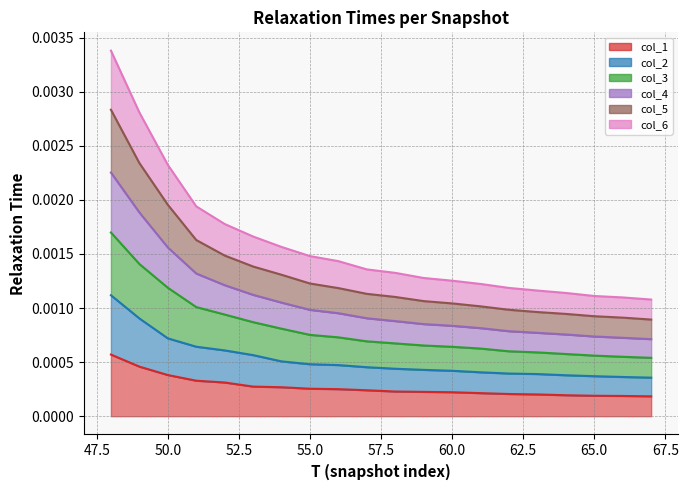

List the labels in order of col_2 value, smallest first.

67, 66, 65, 64, 63, 62, 61, 60, 59, 58, 57, 56, 55, 54, 53, 52, 51, 50, 49, 48